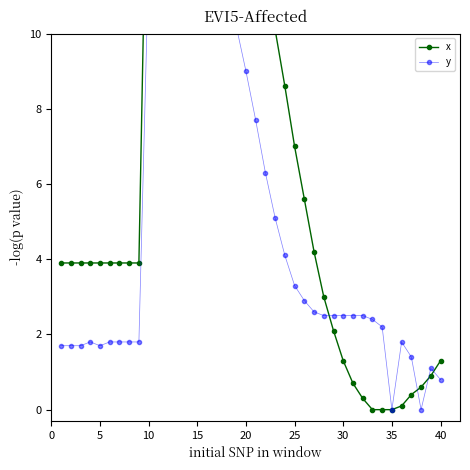

Reading right to left, transcribe all the data shown in this chart.

x: 1.3	0.9	0.6	0.4	0.1	0.0	0.0	0.0	0.3	0.7	1.3	2.1	3.0	4.2	5.6	7.0	8.6	10.1	11.6	13.0	14.2	15.4	16.4	17.0	17.8	17.7	18.0	18.0	17.5	17.5	17.5	3.9	3.9	3.9	3.9	3.9	3.9	3.9	3.9	3.9
y: 0.8	1.1	0.0	1.4	1.8	0.0	2.2	2.4	2.5	2.5	2.5	2.5	2.5	2.6	2.9	3.3	4.1	5.1	6.3	7.7	9.0	10.2	11.0	11.7	12.5	12.3	12.7	12.4	11.9	11.8	11.9	1.8	1.8	1.8	1.8	1.7	1.8	1.7	1.7	1.7